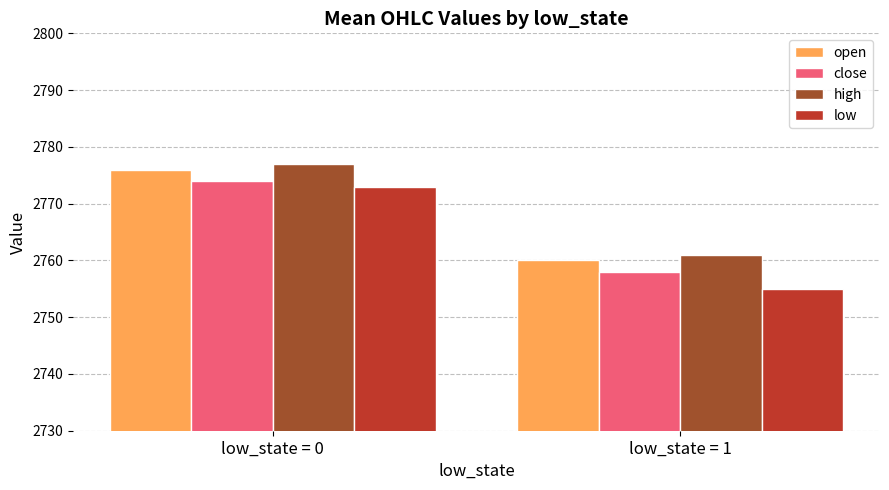

What is the spread (max minus min) of values at low_state = 0?

4